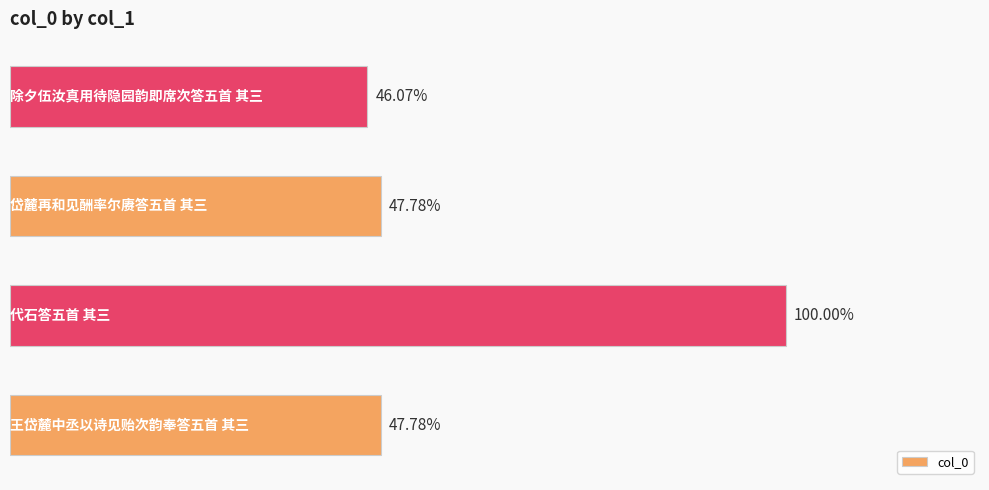

Are the bars horizontal?

Yes